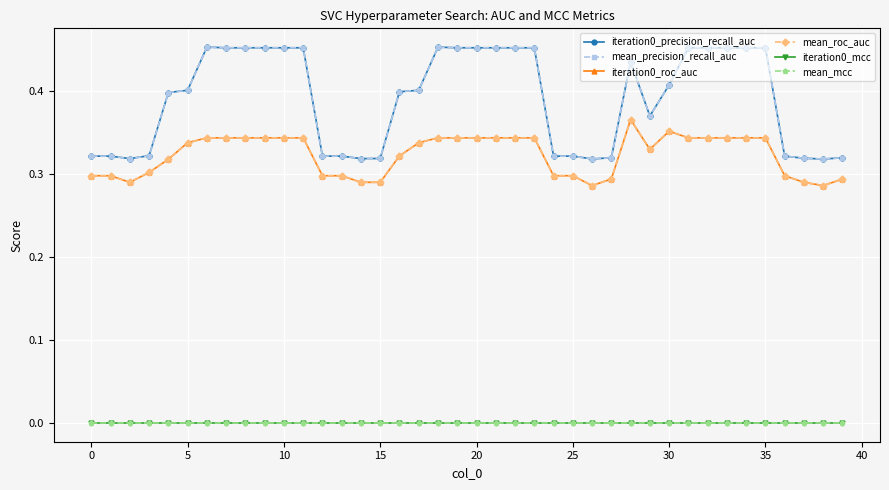

True or false: mean_roc_auc has more than 2 interior local peaks.

False